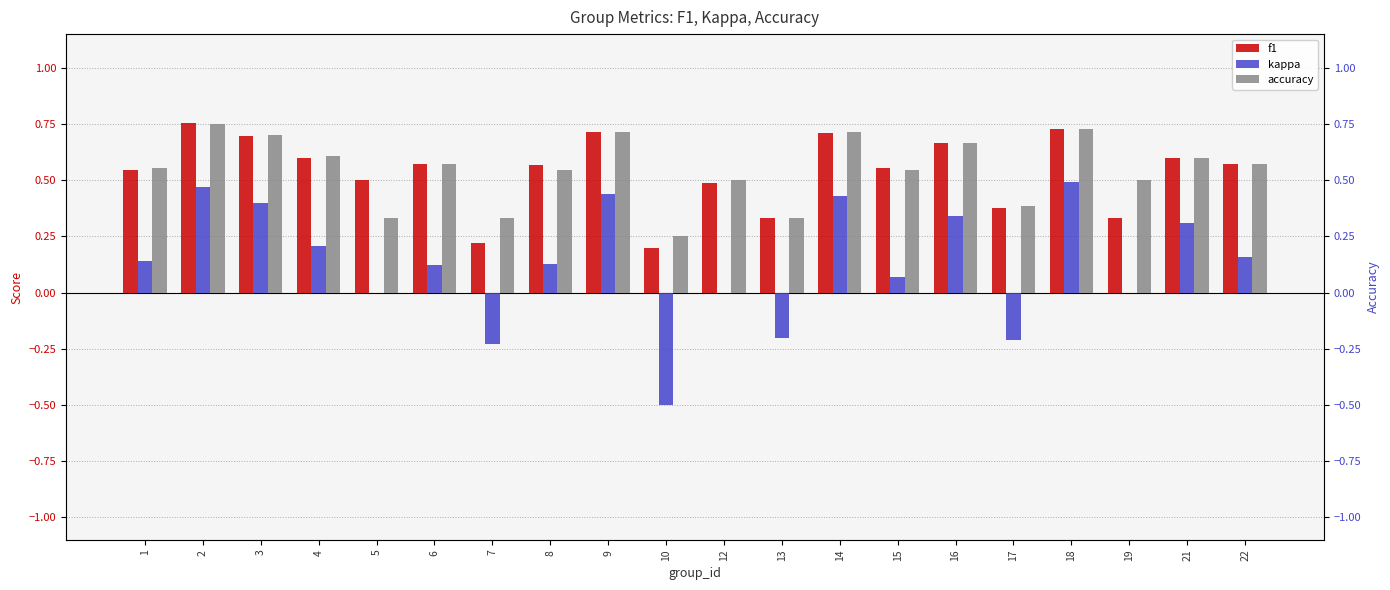

Where is f1 nearest to the value 0?

10